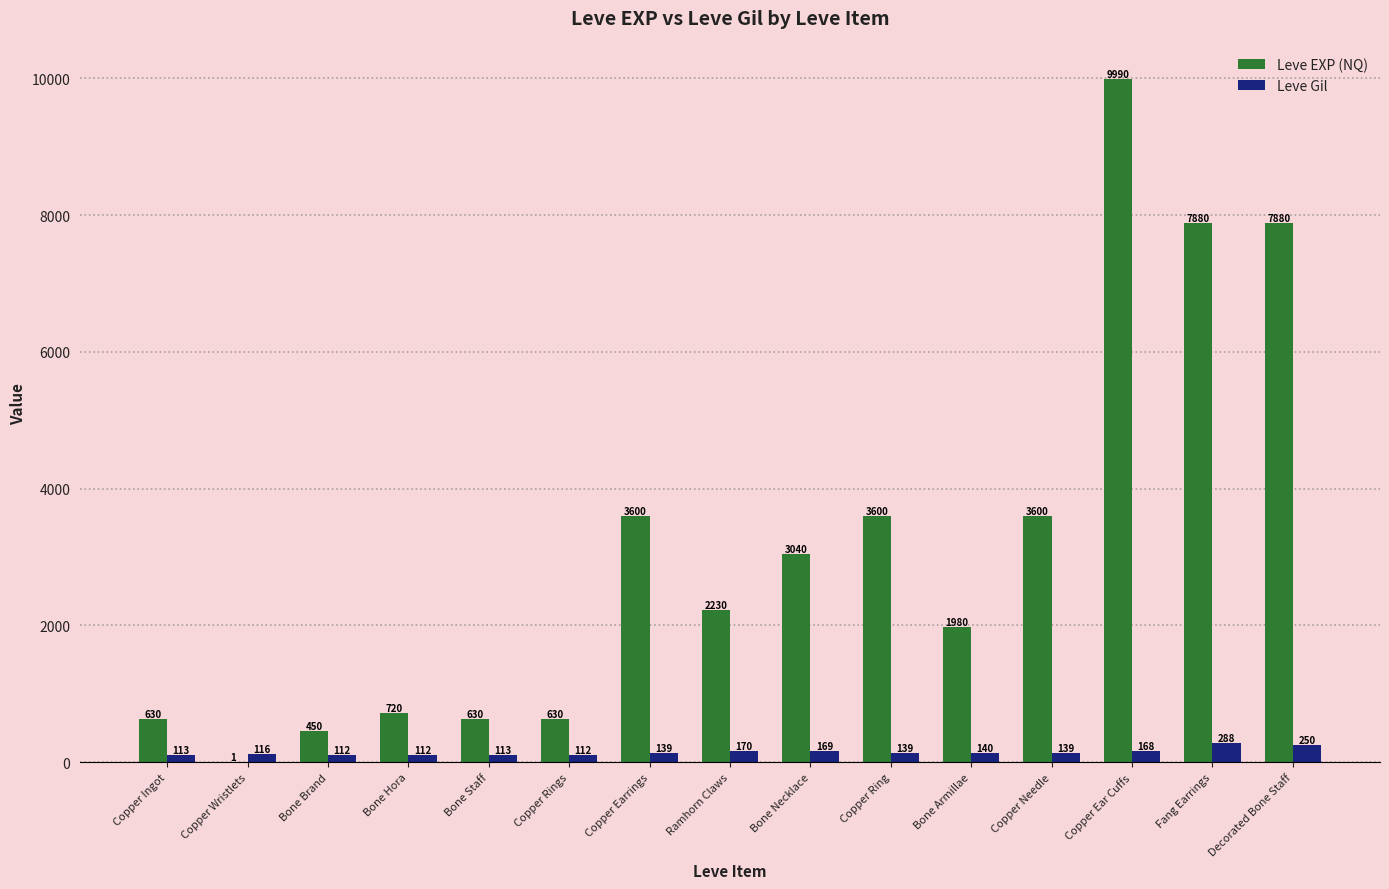

Is the value of Leve EXP (NQ) at Bone Brand greater than the value of Leve Gil at Bone Staff?

Yes